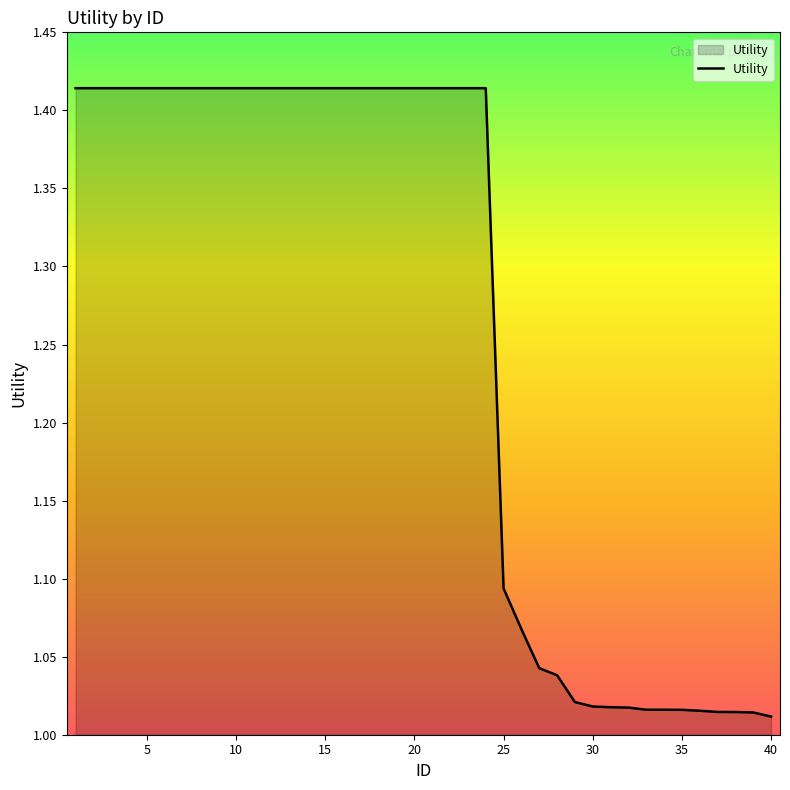

Does the chart have visible grid lines?

No